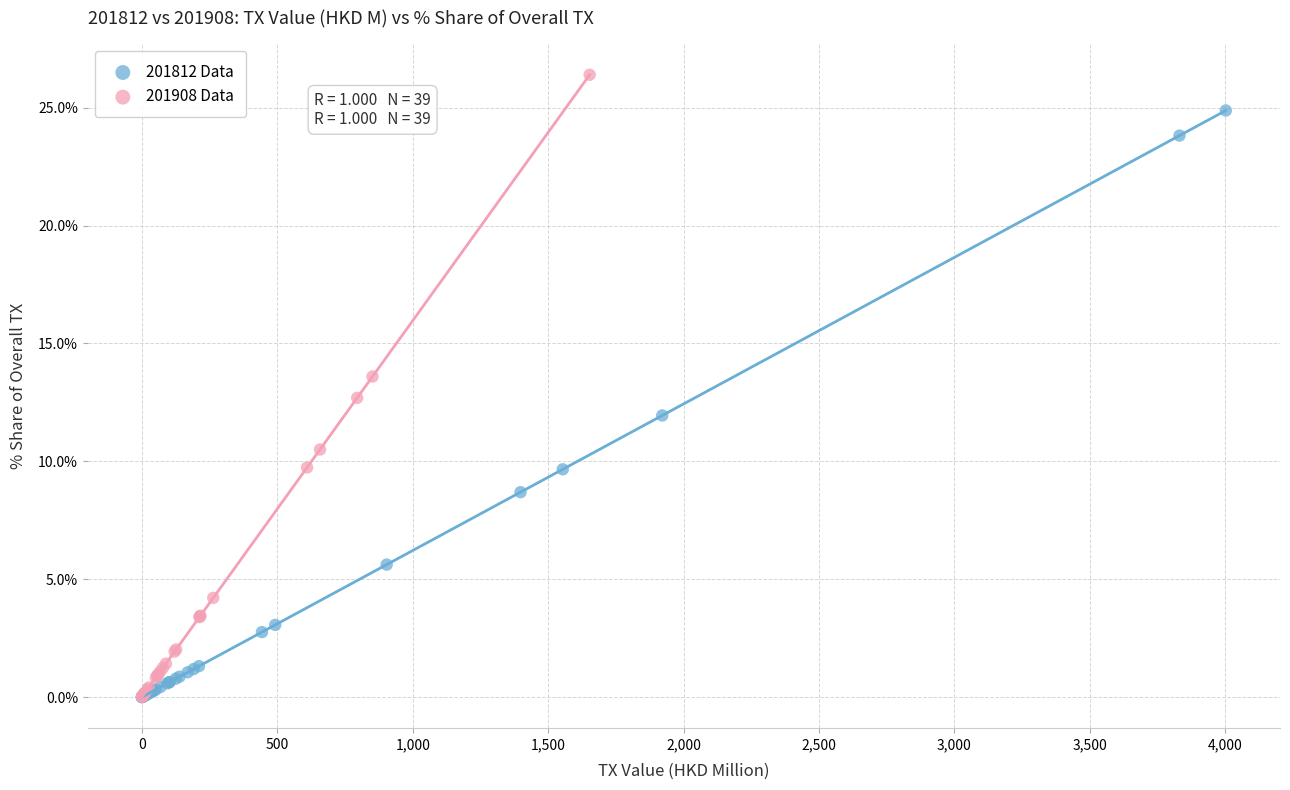

Which series reaches the maximum Y coordinate?

201908 Data